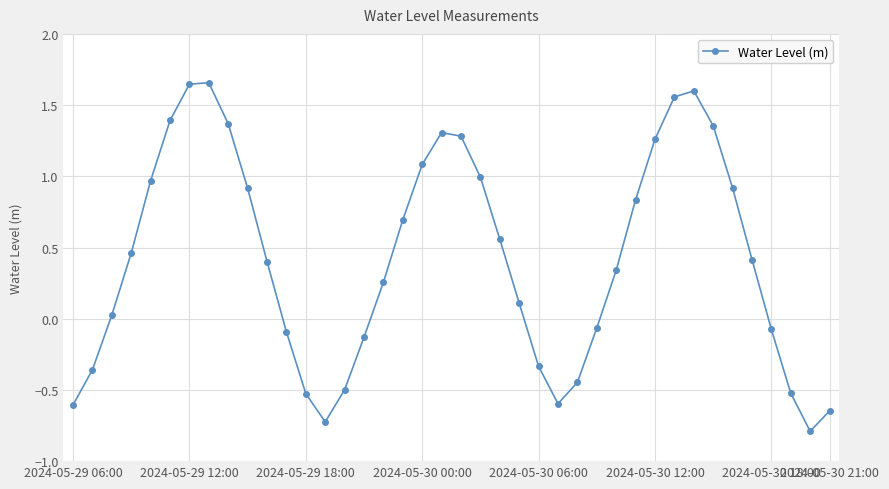

What is the smallest value displayed?

-0.8